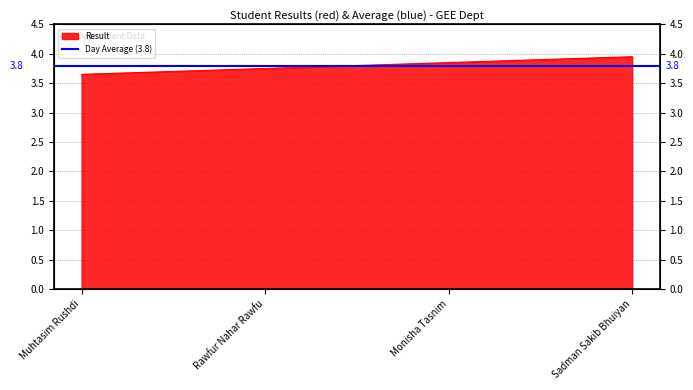

List the labels in order of value, smallest first.

Muhtasim Rushdi, Rawfur Nahar Rawfu, Monisha Tasnim, Sadman Sakib Bhuiyan